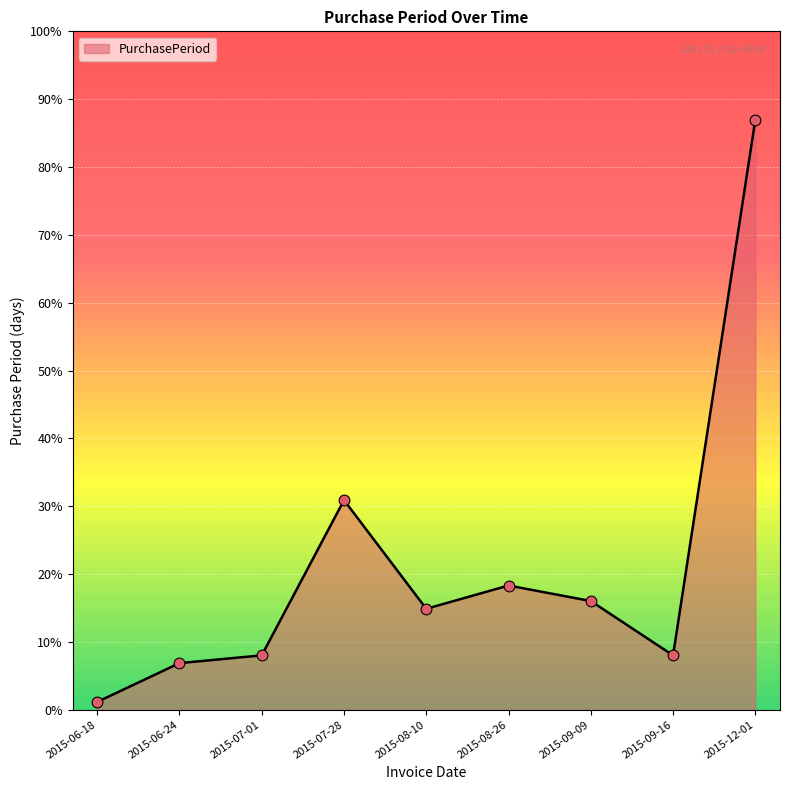

Between 2015-09-09 and 2015-08-10, which is larger?

2015-09-09